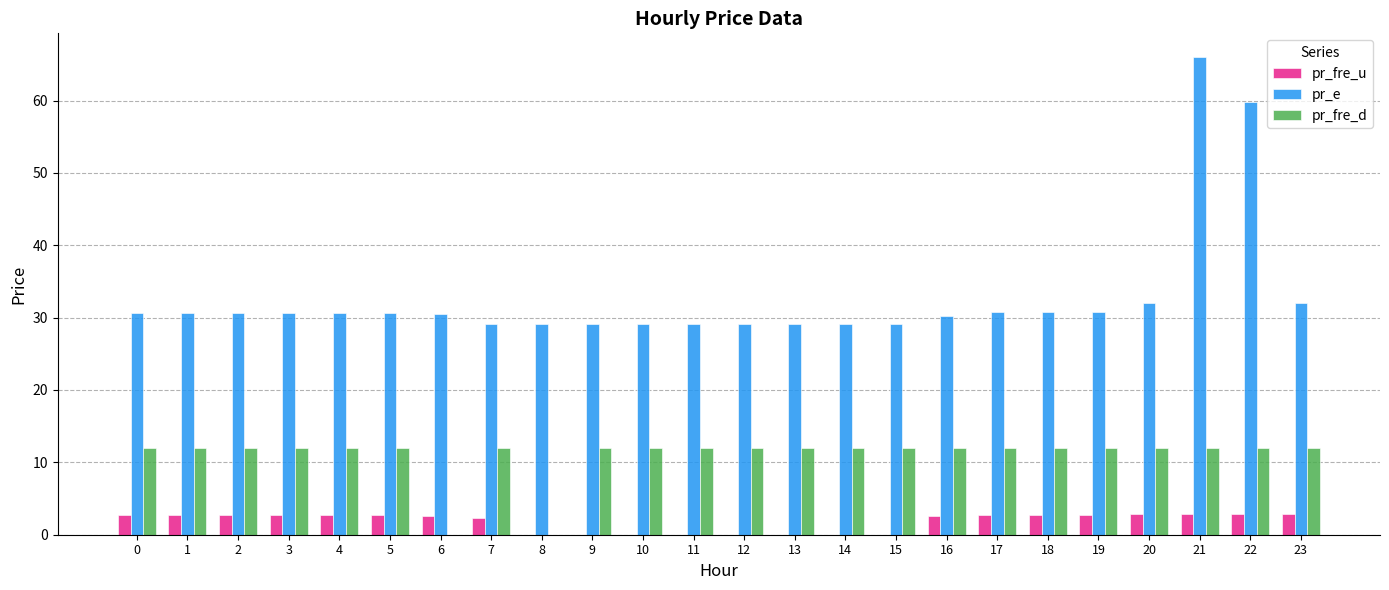

At which category is the sum across all series the highest?

21